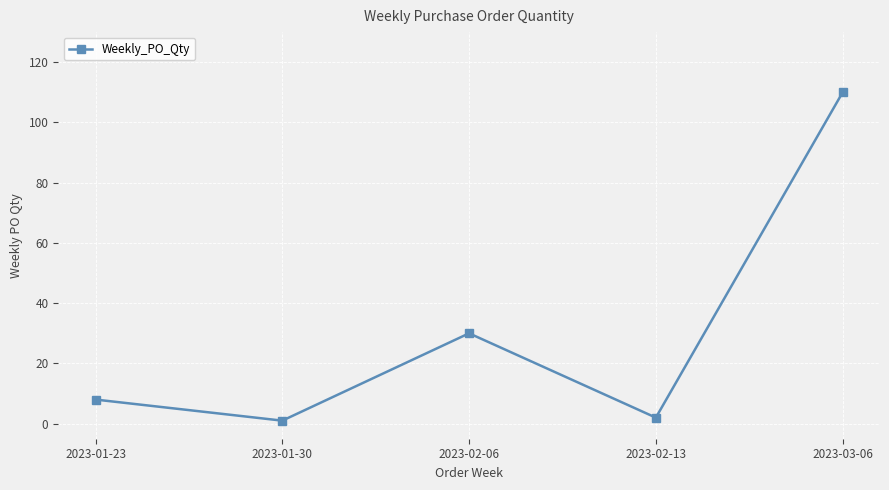

How many series are shown in this chart?

1